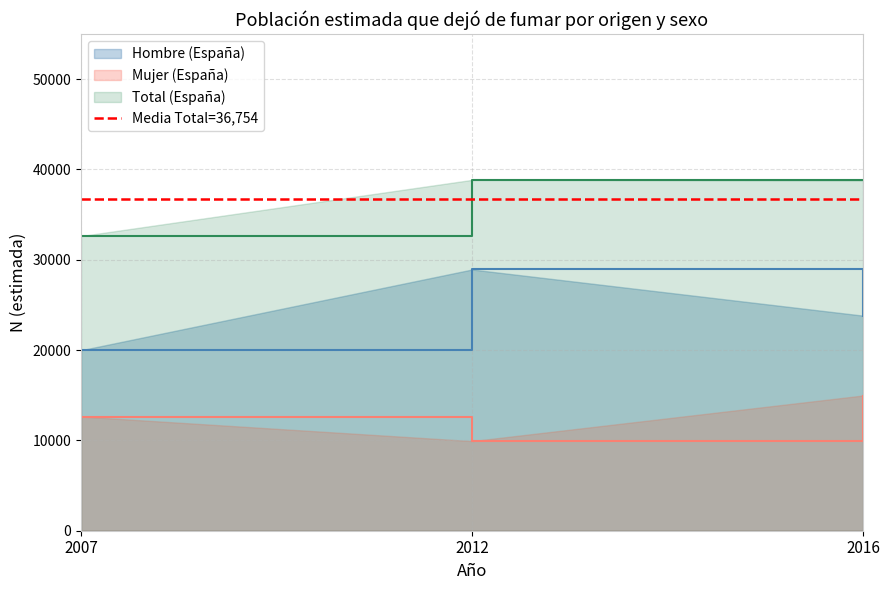

What value does the Total (España) series have at 2007?

32626